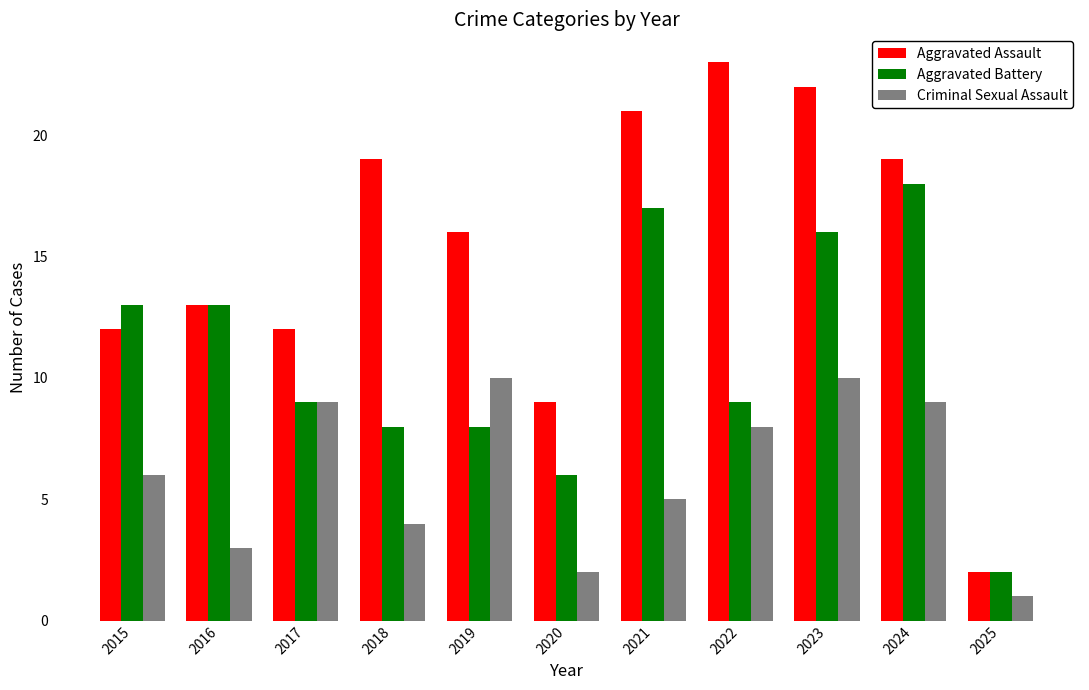

Count the number of categories in the chart.

11